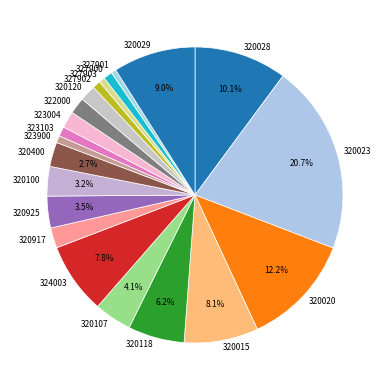

To the nearest percent, what portion does 320015 represent?

8%